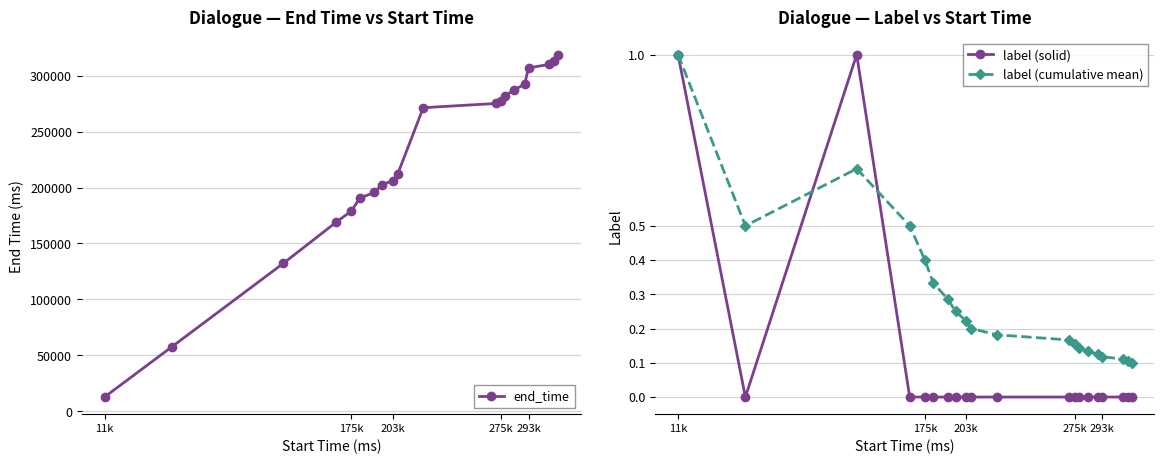

List the series in order of their peak value, lowest first.

label (solid), label (cumulative mean), end_time